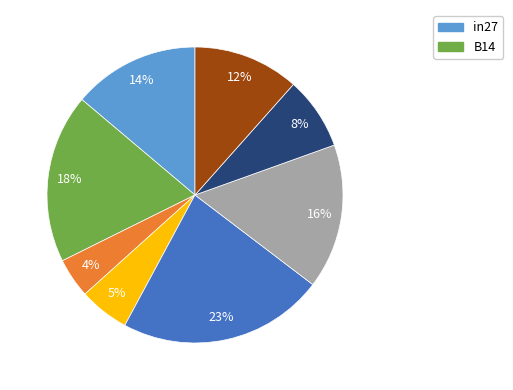

Is there any slice that represents more than half of the pie?

No